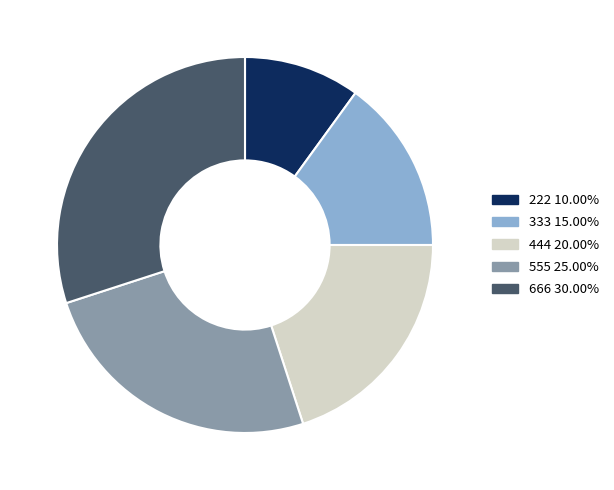

What is the smallest slice in the pie chart?

222